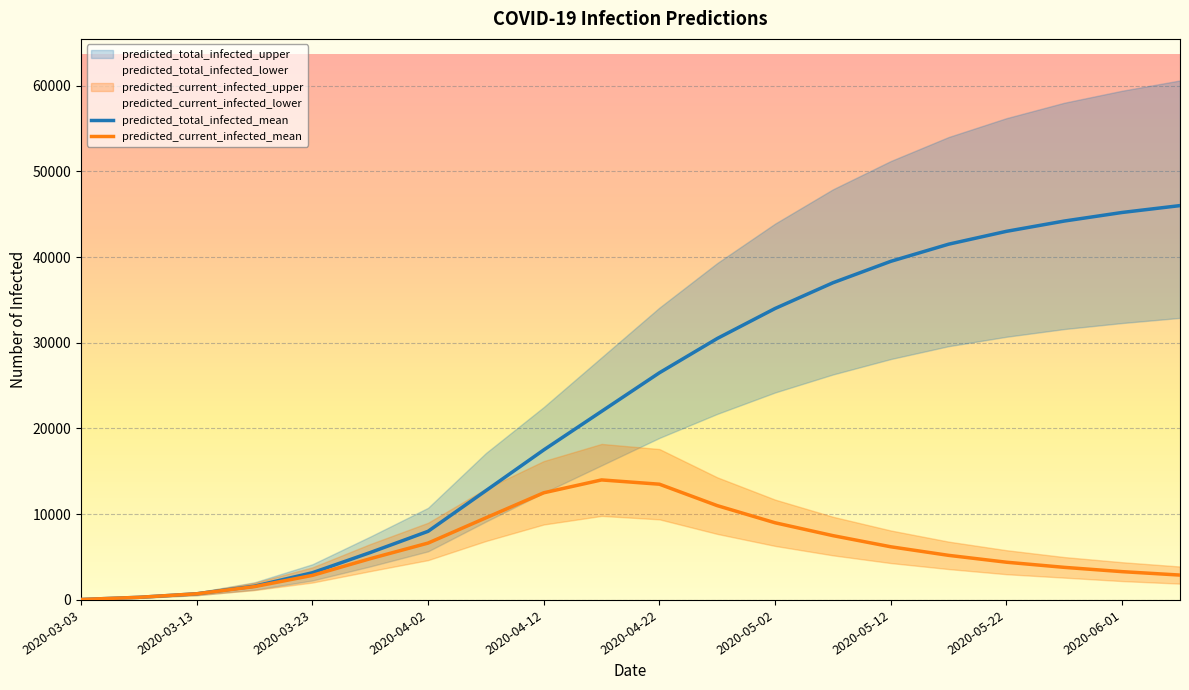

Reading right to left, transcribe all the data shown in this chart.

predicted_total_infected_mean: 46000	45200	44200	43000	41500	39500	37000	34000	30500	26500	22000	17500	12749	8005	5528	3171	1606	717	305	51
predicted_current_infected_mean: 2900	3300	3800	4400	5200	6200	7500	9000	11000	13500	14000	12500	9578	6633	4811	2865	1555	717	305	51